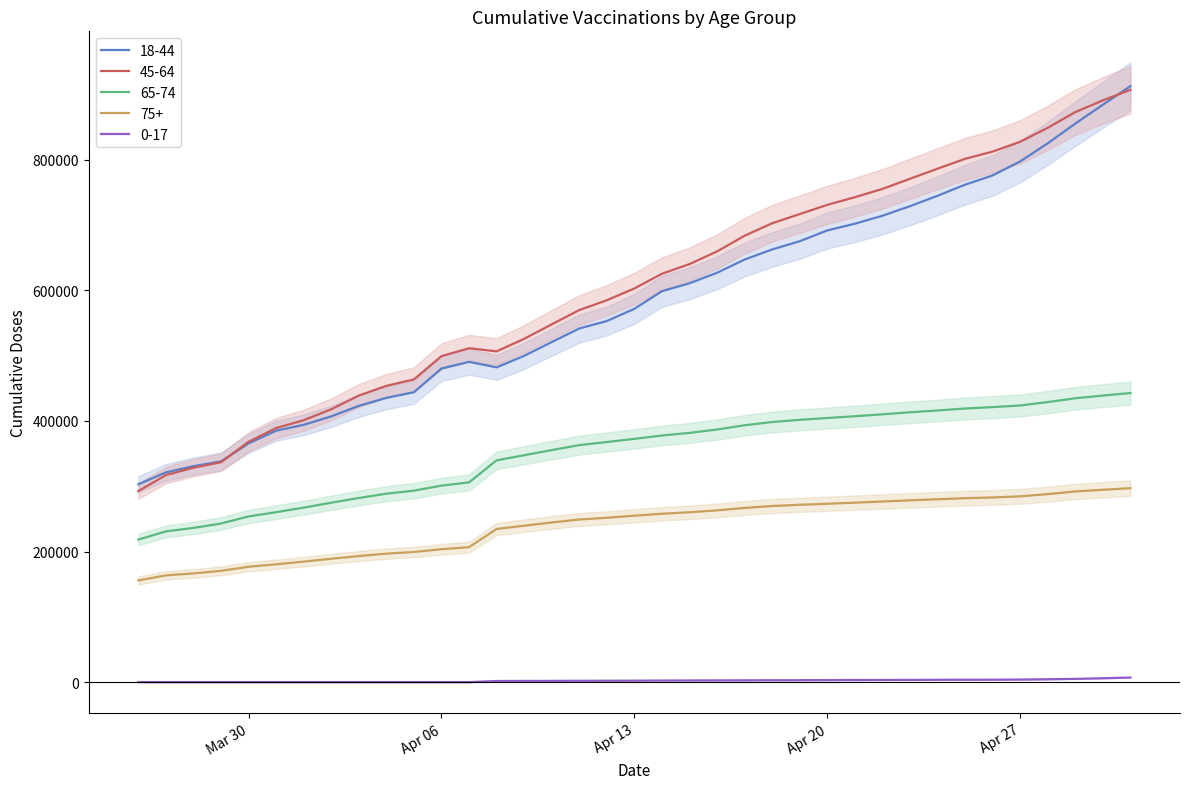

Between 2021-04-25 and 2021-05-01, which series saw the biggest shift?

18-44